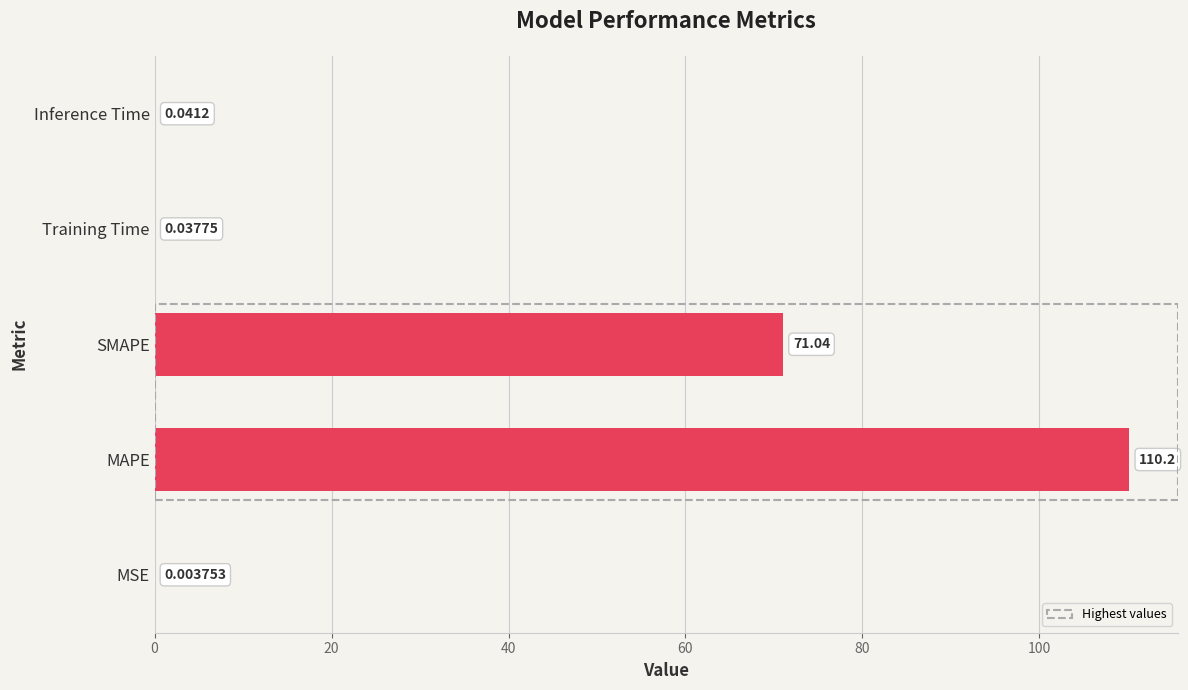

What is the change in value from MSE to SMAPE?

+71.0